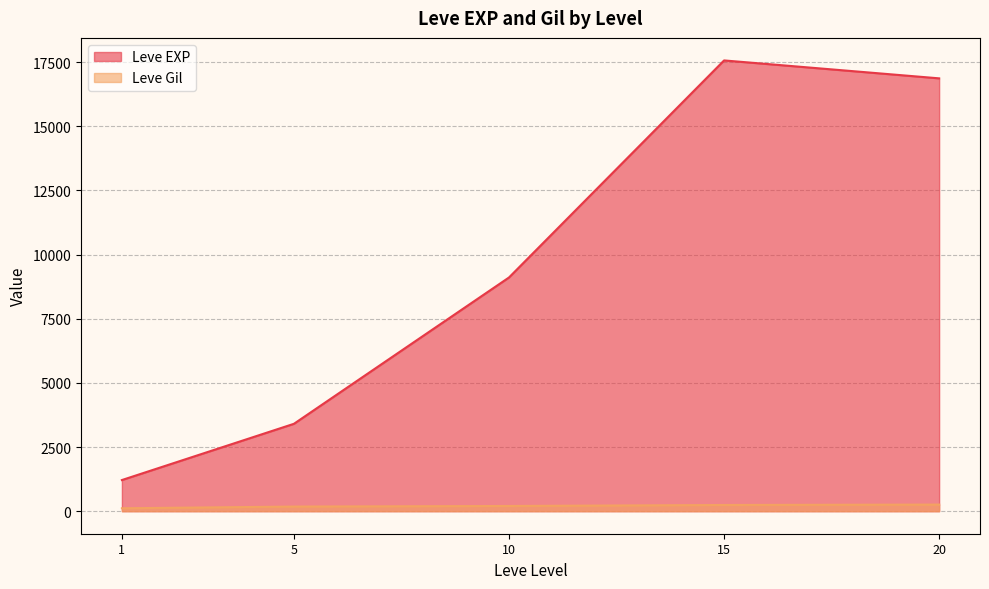

The value of Leve Gil at 15 is 230. True or false?

True